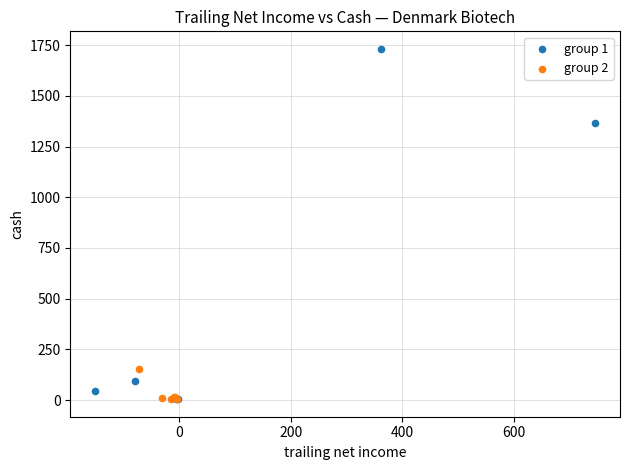

Which series reaches the maximum Y coordinate?

group 1